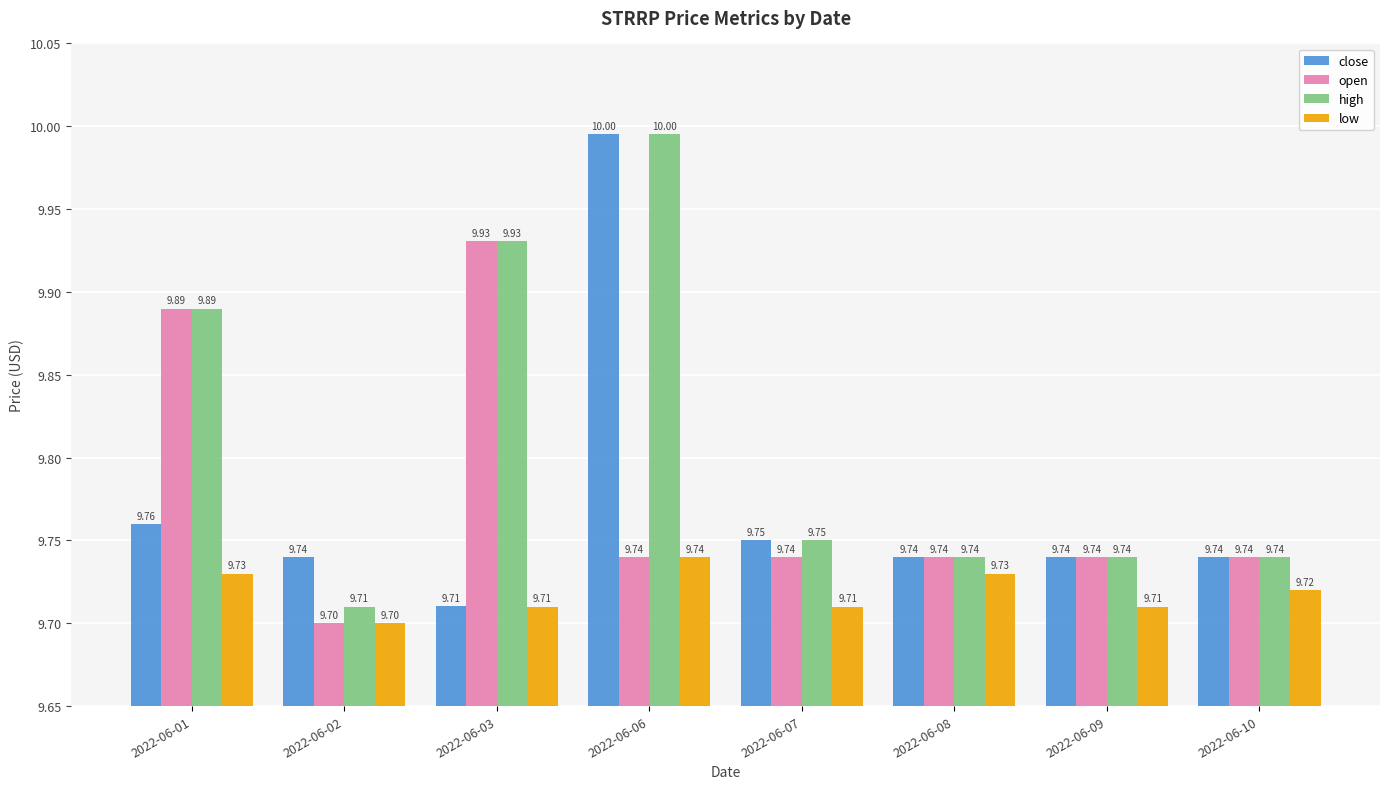

At which category is the sum across all series the highest?

2022-06-06